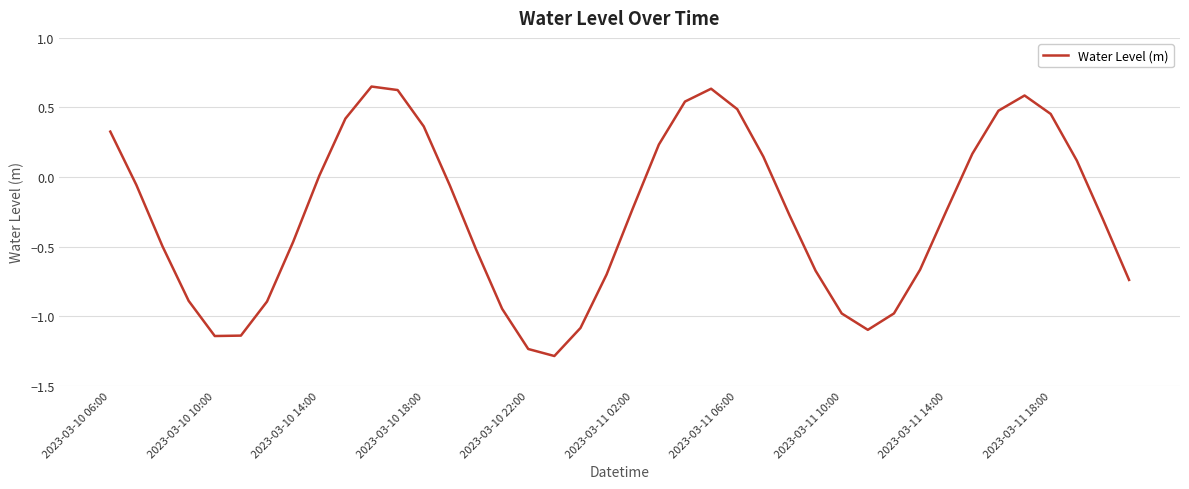

What is the difference between the maximum and minimum values?

1.9